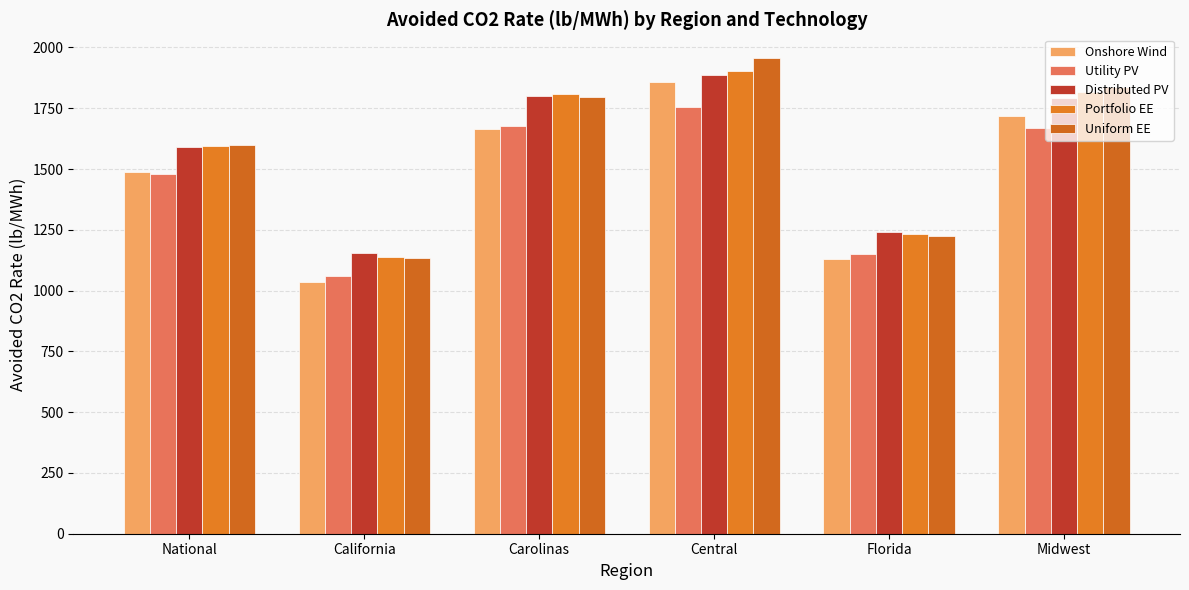

What is the difference between the maximum and minimum values in the Utility PV series?

694.9